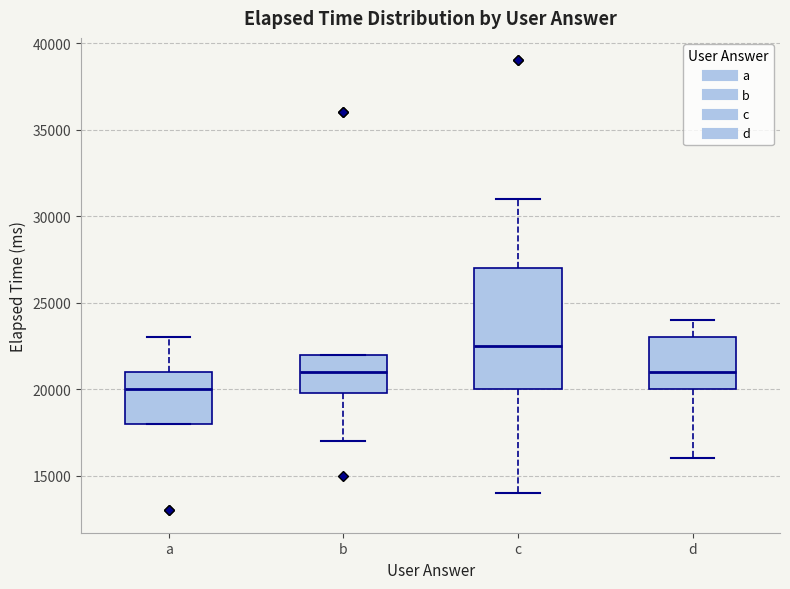

Where is the lower edge of the box for c on the y-axis? The values are not printed on the chart, so give them approximately, as read against the axis.

20000